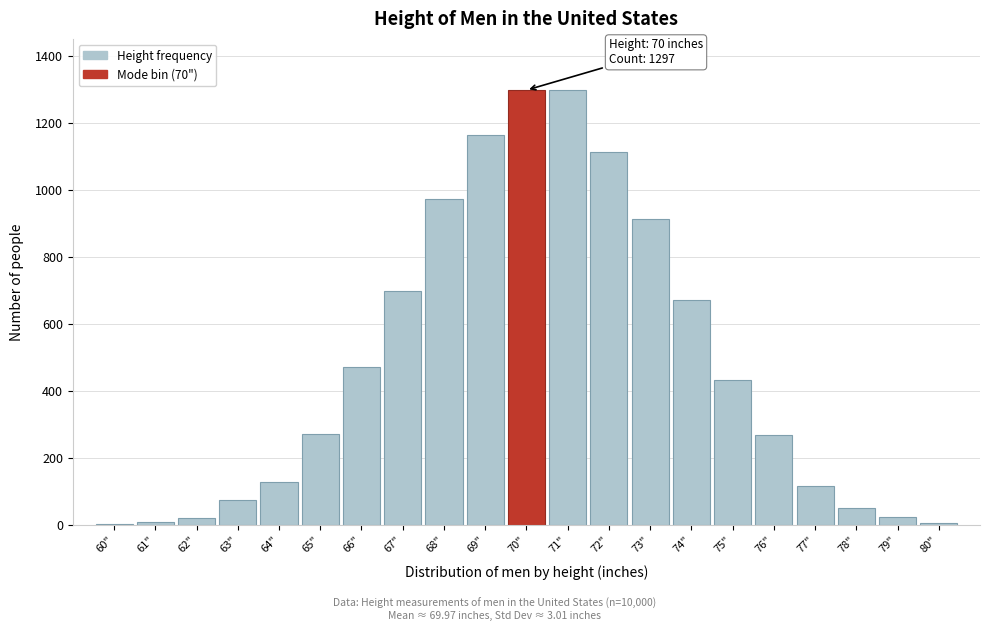

What is the sum of all values?

9993